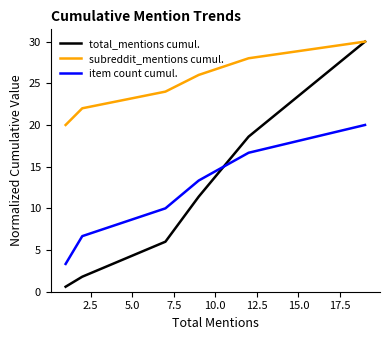

Which series has the largest total across all categories?

subreddit_mentions cumul.